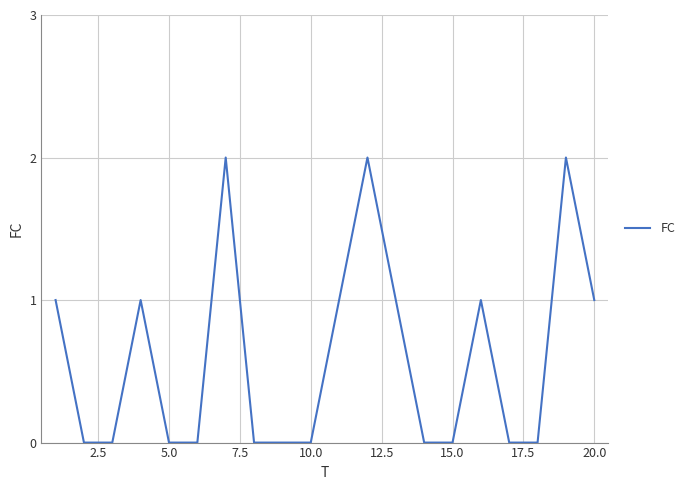

Is this an area chart (filled region under the line)?

No